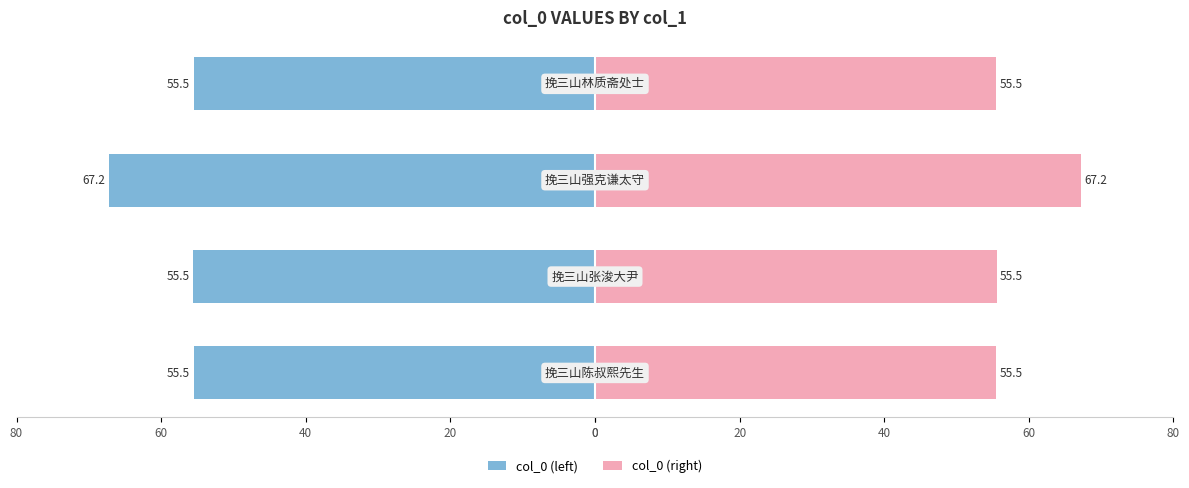

How many groups of bars are there?

4